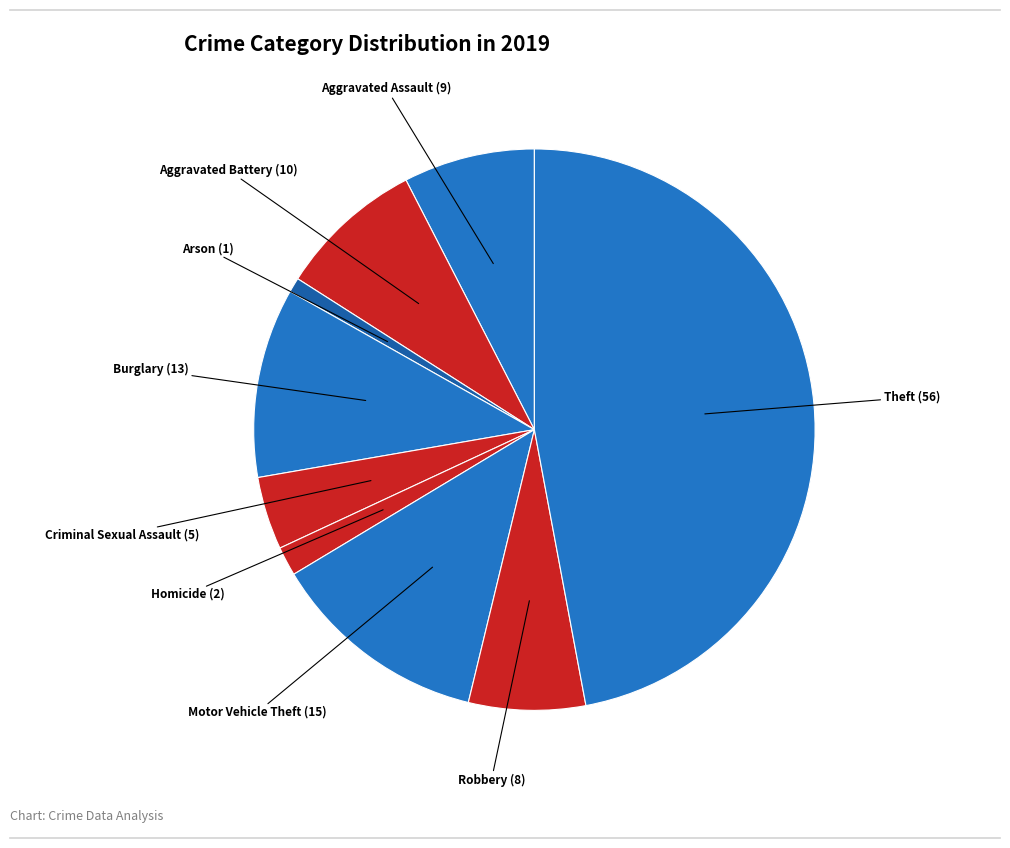

To the nearest percent, what is the difference between the largest and smallest slice percentages?

46%